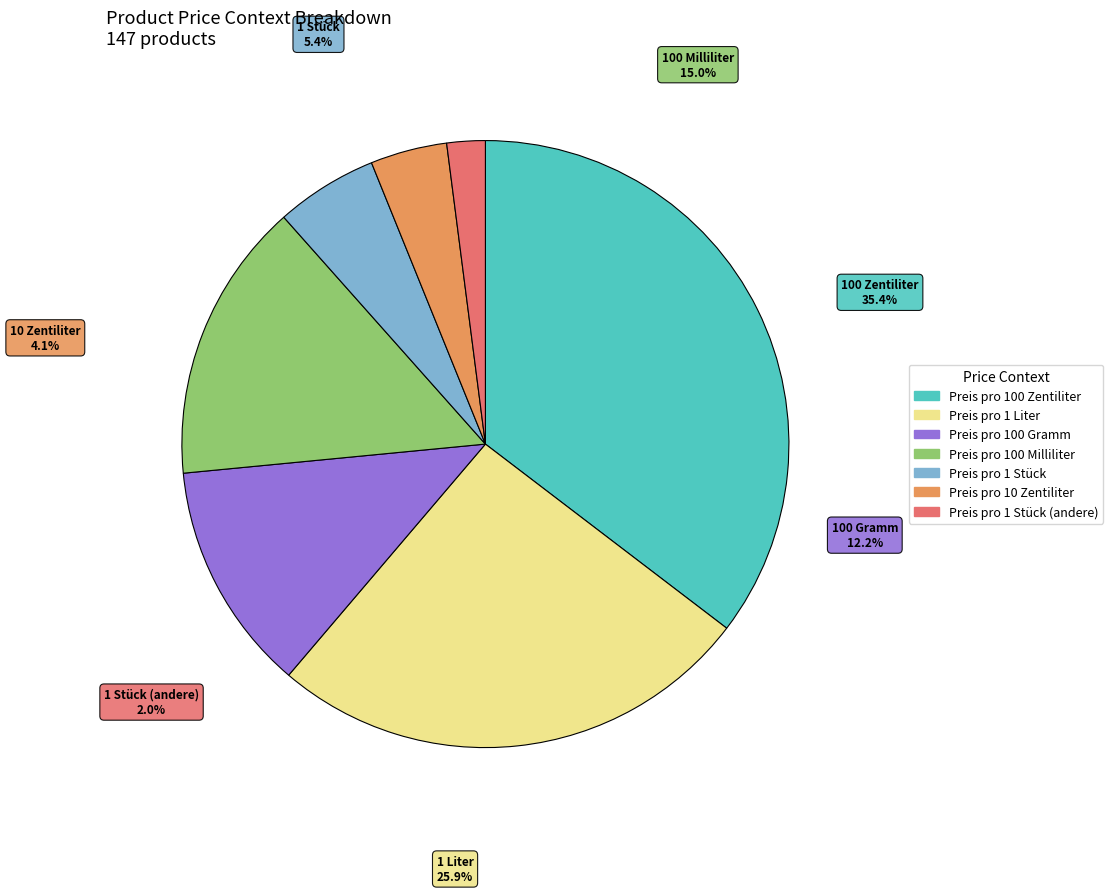

What is the ratio of the value at Preis pro 1 Liter to the value at Preis pro 1 Stück?

4.8